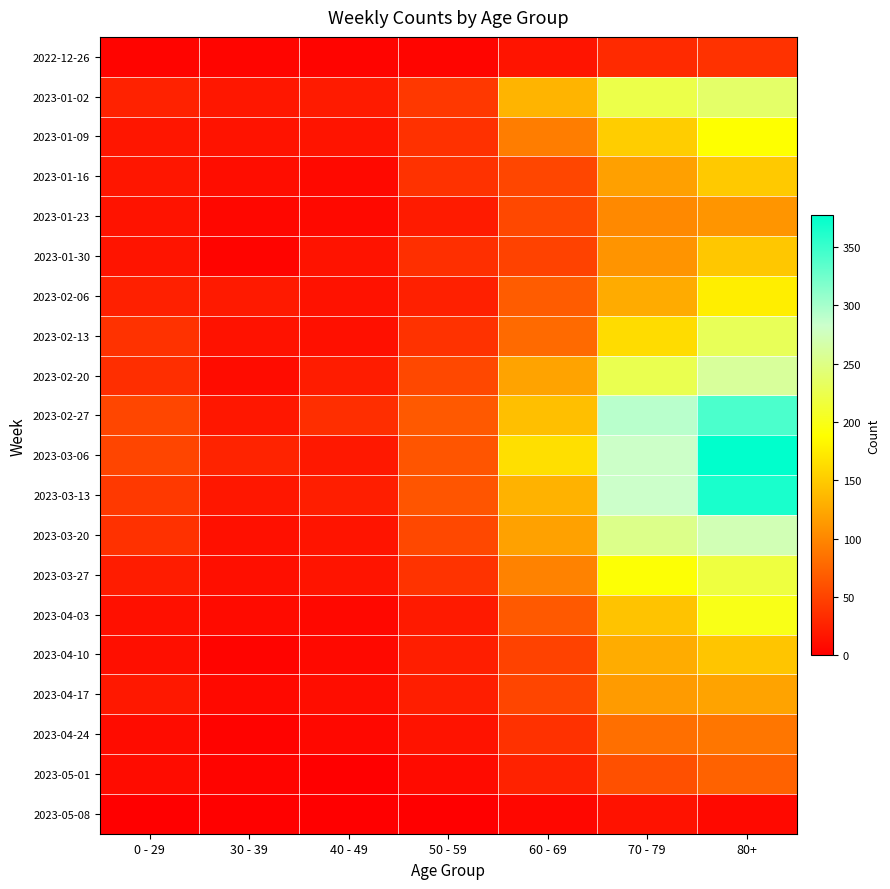

Reading left to right, extract all data points from this chart.

2022-12-26: 0 - 29=4	30 - 39=5	40 - 49=4	50 - 59=5	60 - 69=16	70 - 79=32	80+=38
2023-01-02: 0 - 29=26	30 - 39=18	40 - 49=21	50 - 59=42	60 - 69=134	70 - 79=223	80+=237
2023-01-09: 0 - 29=17	30 - 39=15	40 - 49=16	50 - 59=37	60 - 69=93	70 - 79=152	80+=189
2023-01-16: 0 - 29=17	30 - 39=11	40 - 49=8	50 - 59=38	60 - 69=53	70 - 79=119	80+=149
2023-01-23: 0 - 29=15	30 - 39=6	40 - 49=8	50 - 59=21	60 - 69=54	70 - 79=102	80+=111
2023-01-30: 0 - 29=16	30 - 39=4	40 - 49=15	50 - 59=36	60 - 69=50	70 - 79=110	80+=148
2023-02-06: 0 - 29=25	30 - 39=20	40 - 49=14	50 - 59=25	60 - 69=69	70 - 79=127	80+=176
2023-02-13: 0 - 29=38	30 - 39=14	40 - 49=13	50 - 59=38	60 - 69=79	70 - 79=163	80+=229
2023-02-20: 0 - 29=35	30 - 39=10	40 - 49=22	50 - 59=54	60 - 69=121	70 - 79=226	80+=260
2023-02-27: 0 - 29=53	30 - 39=18	40 - 49=35	50 - 59=67	60 - 69=142	70 - 79=291	80+=342
2023-03-06: 0 - 29=52	30 - 39=27	40 - 49=19	50 - 59=64	60 - 69=165	70 - 79=281	80+=377
2023-03-13: 0 - 29=43	30 - 39=18	40 - 49=23	50 - 59=64	60 - 69=132	70 - 79=282	80+=365
2023-03-20: 0 - 29=37	30 - 39=13	40 - 49=16	50 - 59=54	60 - 69=120	70 - 79=252	80+=272
2023-03-27: 0 - 29=22	30 - 39=12	40 - 49=16	50 - 59=39	60 - 69=97	70 - 79=191	80+=218
2023-04-03: 0 - 29=13	30 - 39=9	40 - 49=7	50 - 59=20	60 - 69=67	70 - 79=145	80+=199
2023-04-10: 0 - 29=12	30 - 39=4	40 - 49=8	50 - 59=23	60 - 69=50	70 - 79=128	80+=146
2023-04-17: 0 - 29=19	30 - 39=8	40 - 49=11	50 - 59=23	60 - 69=52	70 - 79=115	80+=121
2023-04-24: 0 - 29=10	30 - 39=3	40 - 49=7	50 - 59=15	60 - 69=37	70 - 79=83	80+=88
2023-05-01: 0 - 29=10	30 - 39=4	40 - 49=1	50 - 59=9	60 - 69=26	70 - 79=60	80+=73
2023-05-08: 0 - 29=0	30 - 39=2	40 - 49=1	50 - 59=1	60 - 69=6	70 - 79=14	80+=8